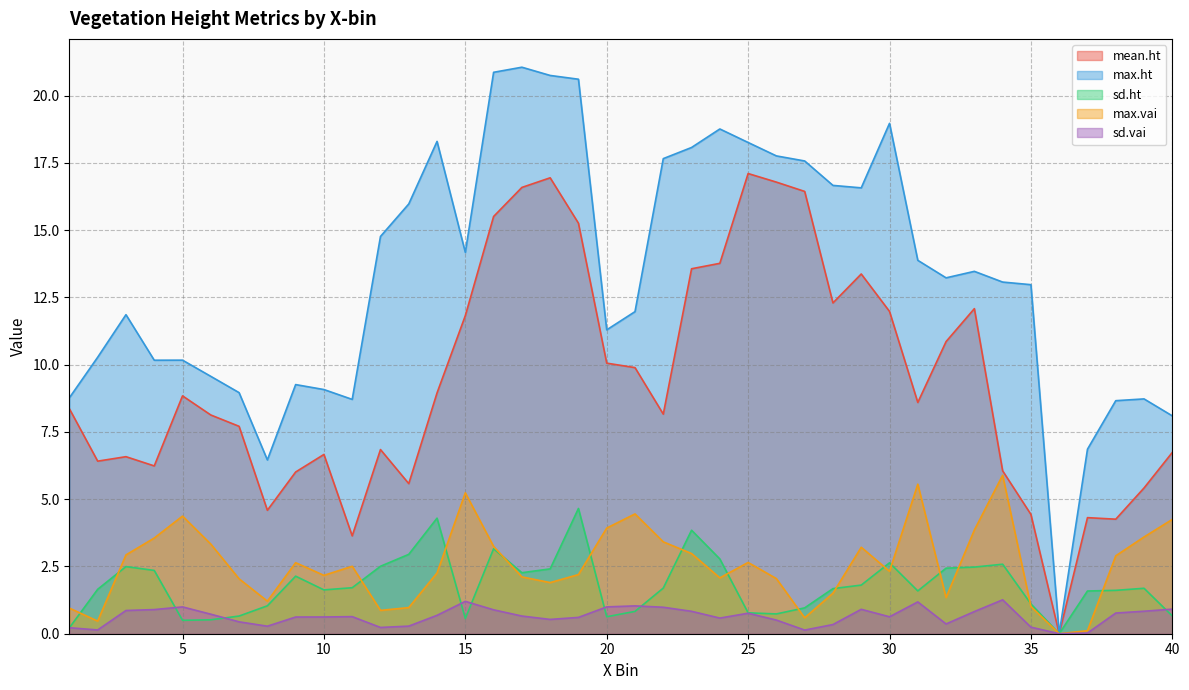

Reading left to right, extract all data points from this chart.

mean.ht: 1=8.4	2=6.4	3=6.6	4=6.2	5=8.8	6=8.1	7=7.7	8=4.6	9=6.0	10=6.7	11=3.6	12=6.8	13=5.6	14=8.9	15=11.8	16=15.5	17=16.6	18=16.9	19=15.3	20=10.1	21=9.9	22=8.2	23=13.6	24=13.8	25=17.1	26=16.8	27=16.4	28=12.3	29=13.4	30=12.0	31=8.6	32=10.9	33=12.1	34=6.1	35=4.4	36=0.0	37=4.3	38=4.3	39=5.4	40=6.7
max.ht: 1=8.8	2=10.3	3=11.9	4=10.2	5=10.2	6=9.6	7=9.0	8=6.5	9=9.3	10=9.1	11=8.7	12=14.8	13=16.0	14=18.3	15=14.2	16=20.9	17=21.1	18=20.7	19=20.6	20=11.3	21=12.0	22=17.7	23=18.1	24=18.8	25=18.3	26=17.8	27=17.6	28=16.7	29=16.6	30=19.0	31=13.9	32=13.2	33=13.5	34=13.1	35=13.0	36=0.0	37=6.9	38=8.7	39=8.7	40=8.1
sd.ht: 1=0.2	2=1.7	3=2.5	4=2.4	5=0.5	6=0.5	7=0.7	8=1.0	9=2.1	10=1.6	11=1.7	12=2.5	13=2.9	14=4.3	15=0.6	16=3.2	17=2.3	18=2.4	19=4.7	20=0.6	21=0.8	22=1.7	23=3.8	24=2.8	25=0.8	26=0.7	27=1.0	28=1.7	29=1.8	30=2.6	31=1.6	32=2.4	33=2.5	34=2.6	35=1.1	36=0.0	37=1.6	38=1.6	39=1.7	40=0.7
max.vai: 1=1.0	2=0.5	3=2.9	4=3.6	5=4.4	6=3.3	7=2.0	8=1.2	9=2.6	10=2.2	11=2.5	12=0.9	13=1.0	14=2.3	15=5.2	16=3.2	17=2.1	18=1.9	19=2.2	20=3.9	21=4.5	22=3.4	23=3.0	24=2.1	25=2.6	26=2.0	27=0.6	28=1.5	29=3.2	30=2.3	31=5.6	32=1.3	33=3.9	34=5.9	35=1.0	36=0.0	37=0.1	38=2.9	39=3.6	40=4.2
sd.vai: 1=0.2	2=0.1	3=0.9	4=0.9	5=1.0	6=0.7	7=0.4	8=0.3	9=0.6	10=0.6	11=0.6	12=0.2	13=0.3	14=0.7	15=1.2	16=0.9	17=0.7	18=0.5	19=0.6	20=1.0	21=1.0	22=1.0	23=0.8	24=0.6	25=0.8	26=0.5	27=0.1	28=0.3	29=0.9	30=0.6	31=1.2	32=0.4	33=0.8	34=1.3	35=0.2	36=0.0	37=0.0	38=0.8	39=0.8	40=0.9